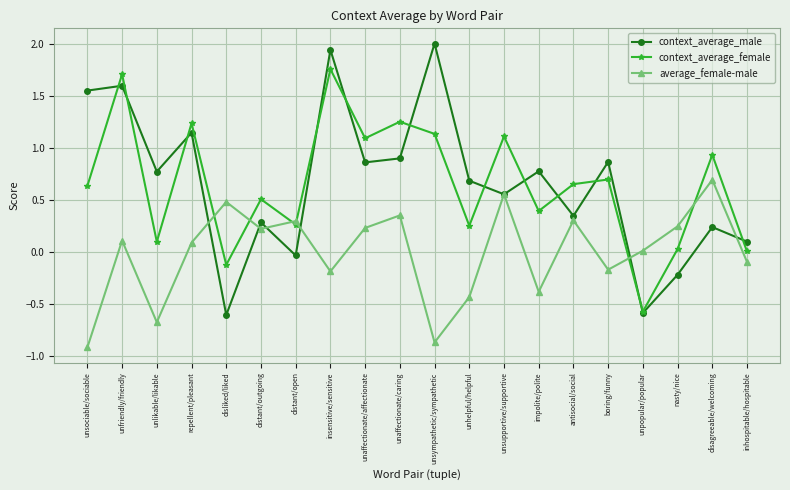

The value of average_female-male at distant/outgoing is 0.2. True or false?

True